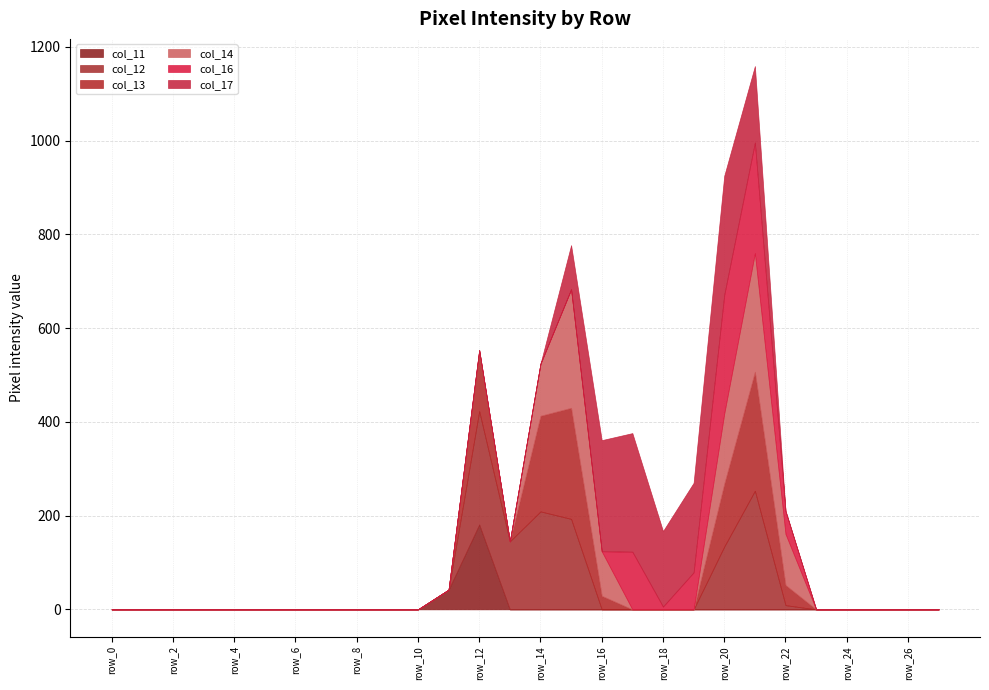

Reading right to left, transcribe all the data shown in this chart.

col_11: 0	0	0	0	0	0	0	0	0	0	0	0	0	0	0	181	42	0	0	0	0	0	0	0	0	0	0	0
col_12: 0	0	0	0	0	9	253	134	0	0	0	0	193	209	145	242	0	0	0	0	0	0	0	0	0	0	0	0
col_13: 0	0	0	0	0	43	254	134	0	0	0	29	237	204	0	126	0	0	0	0	0	0	0	0	0	0	0	0
col_14: 0	0	0	0	0	109	253	150	0	0	0	95	253	111	0	4	0	0	0	0	0	0	0	0	0	0	0	0
col_16: 0	0	0	0	0	49	236	253	79	6	123	0	0	0	0	0	0	0	0	0	0	0	0	0	0	0	0	0
col_17: 0	0	0	0	0	0	163	254	191	161	253	237	94	0	0	0	0	0	0	0	0	0	0	0	0	0	0	0